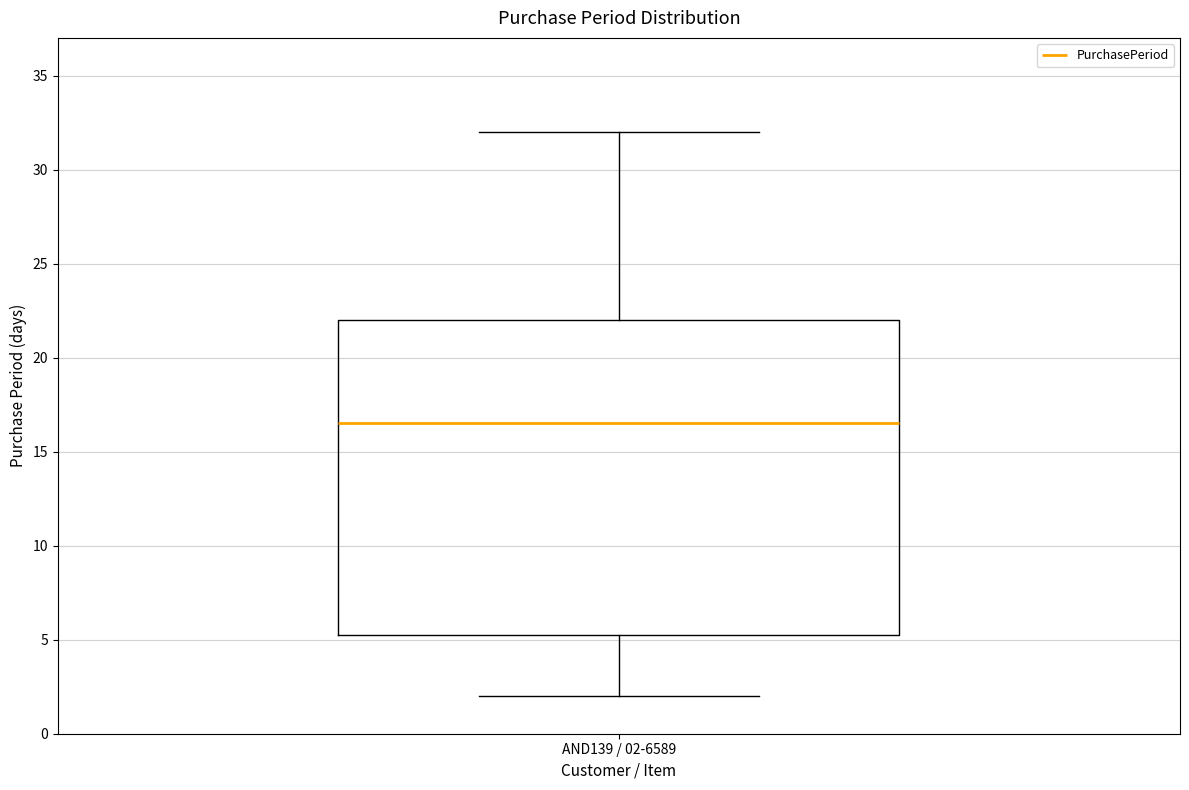

Where does the lower whisker of the box for AND139 / 02-6589 end on the y-axis? The values are not printed on the chart, so give them approximately, as read against the axis.

2.0